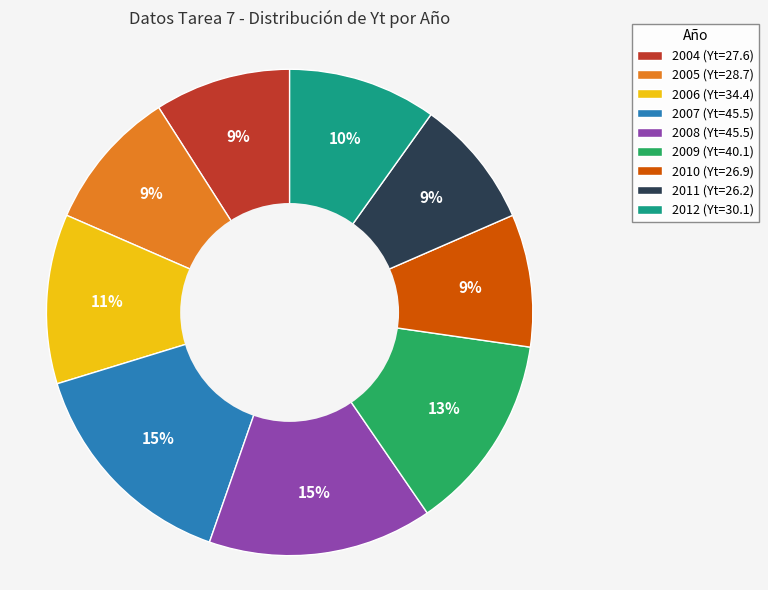

Is there any slice that represents more than half of the pie?

No